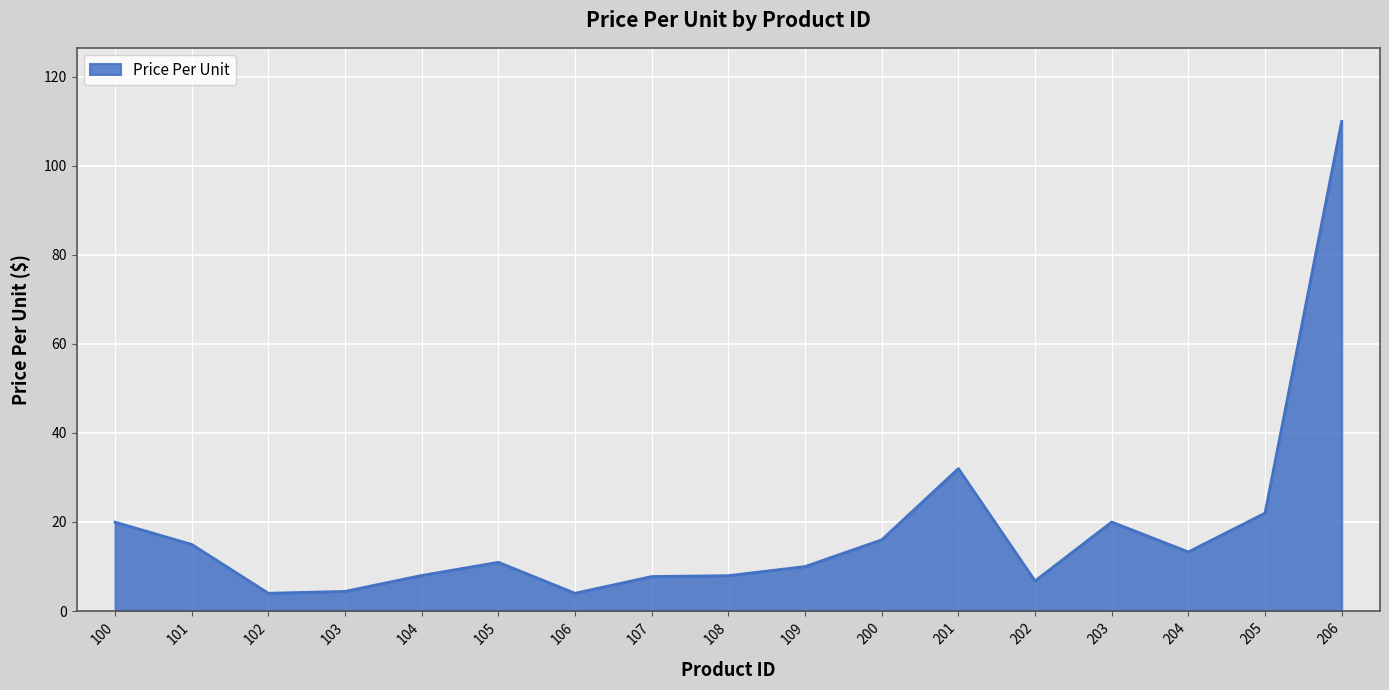

What is the difference between the maximum and minimum values?

106.0